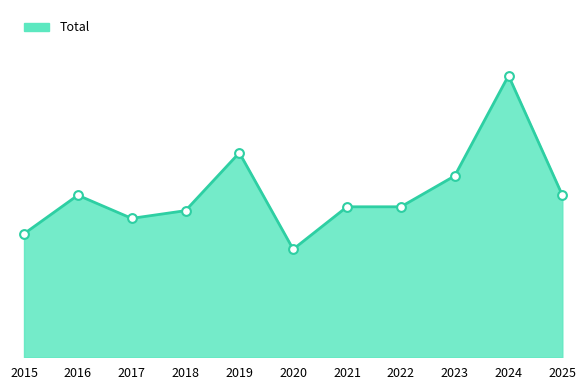

Does the chart have visible grid lines?

No